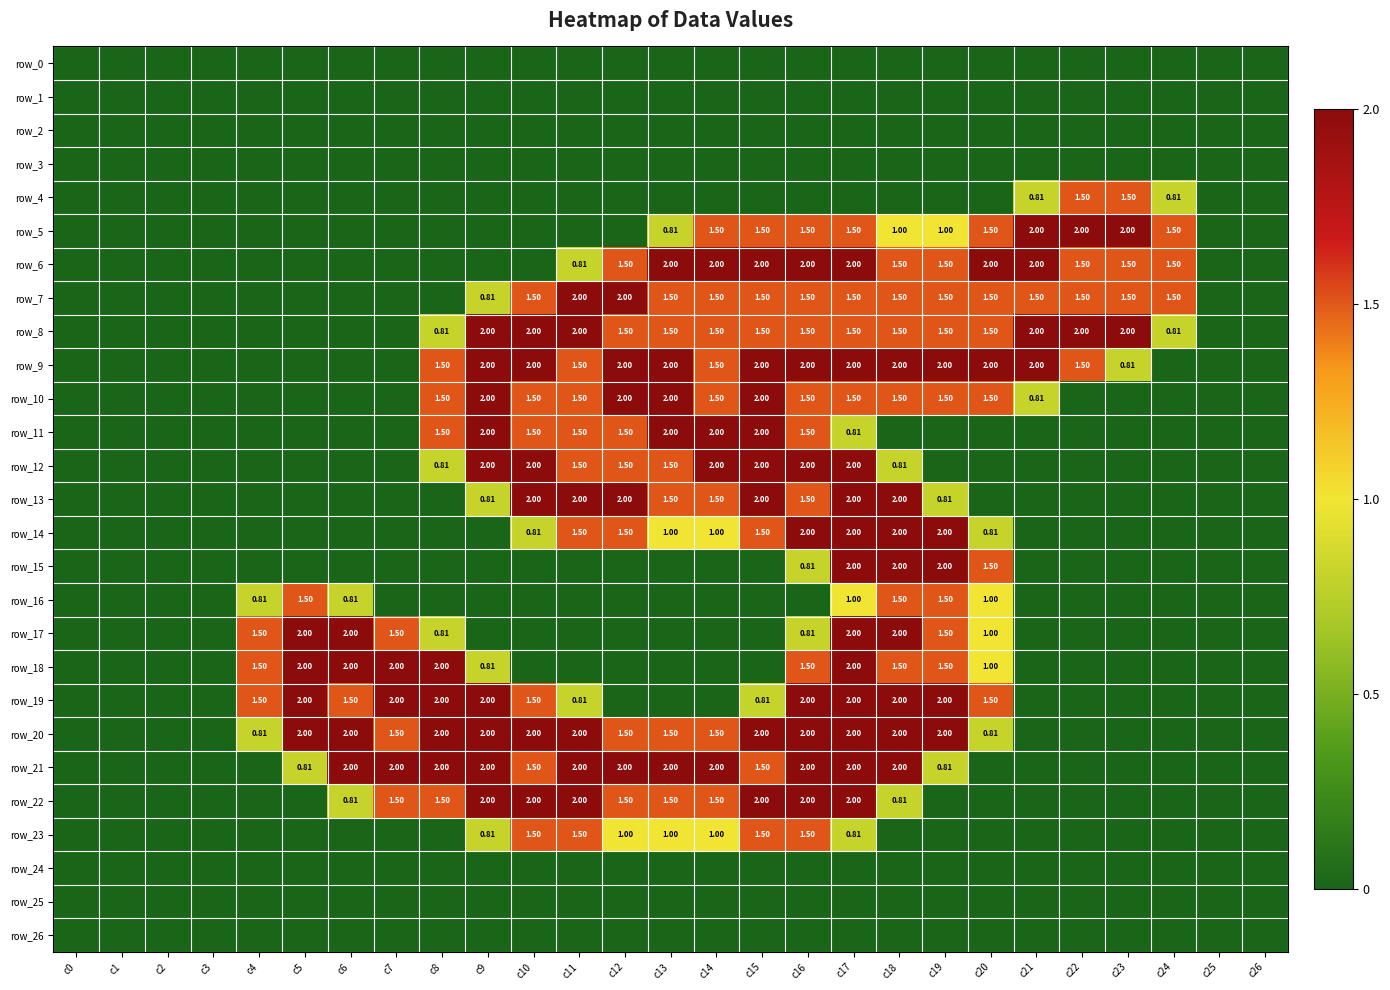

True or false: row_19 has a value of 2.6 at c10.

False